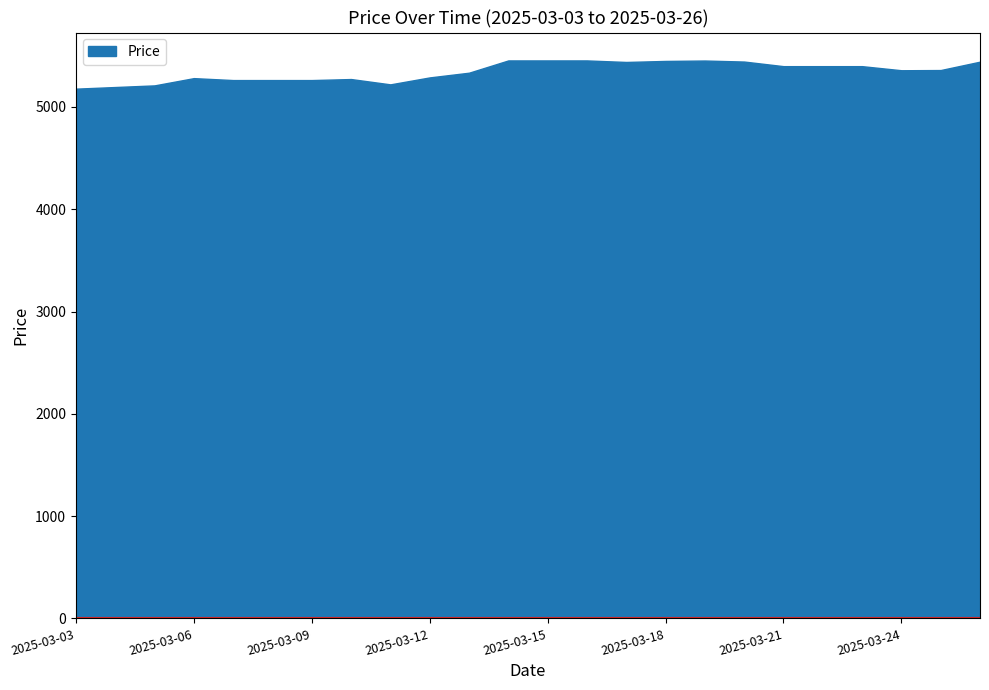

Reading left to right, what are all the values shown in this chart?

2025-03-03=5179	2025-03-04=5195	2025-03-05=5211	2025-03-06=5282	2025-03-07=5263	2025-03-08=5263	2025-03-09=5263	2025-03-10=5273	2025-03-11=5221	2025-03-12=5289	2025-03-13=5335	2025-03-14=5455	2025-03-15=5455	2025-03-16=5455	2025-03-17=5440	2025-03-18=5450	2025-03-19=5454	2025-03-20=5444	2025-03-21=5399	2025-03-22=5399	2025-03-23=5399	2025-03-24=5359	2025-03-25=5361	2025-03-26=5443